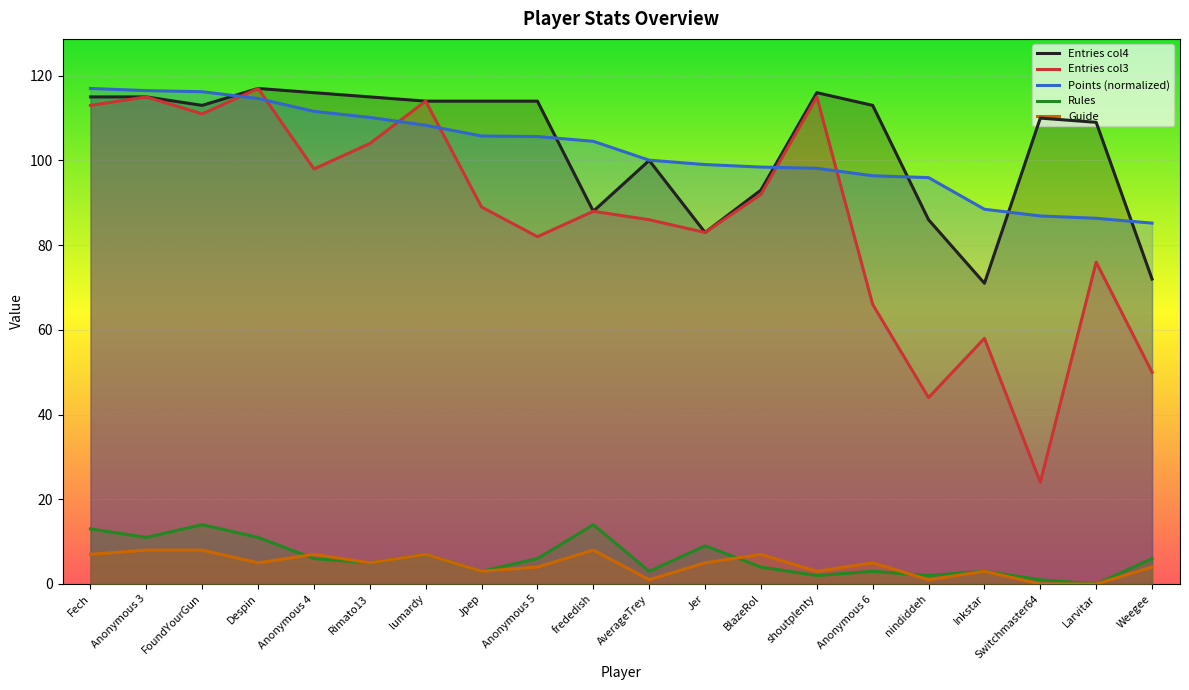

At which category is the sum across all series the highest?

Anonymous 3